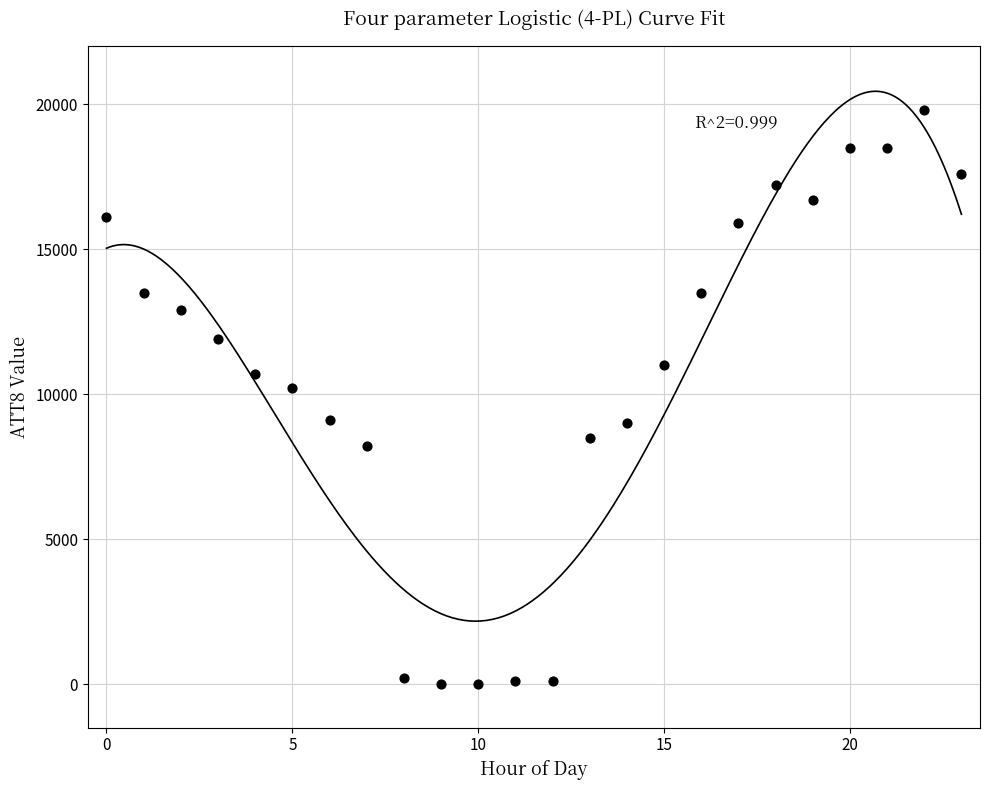

What Y value in the scatter plot is closest to 9900?

10200